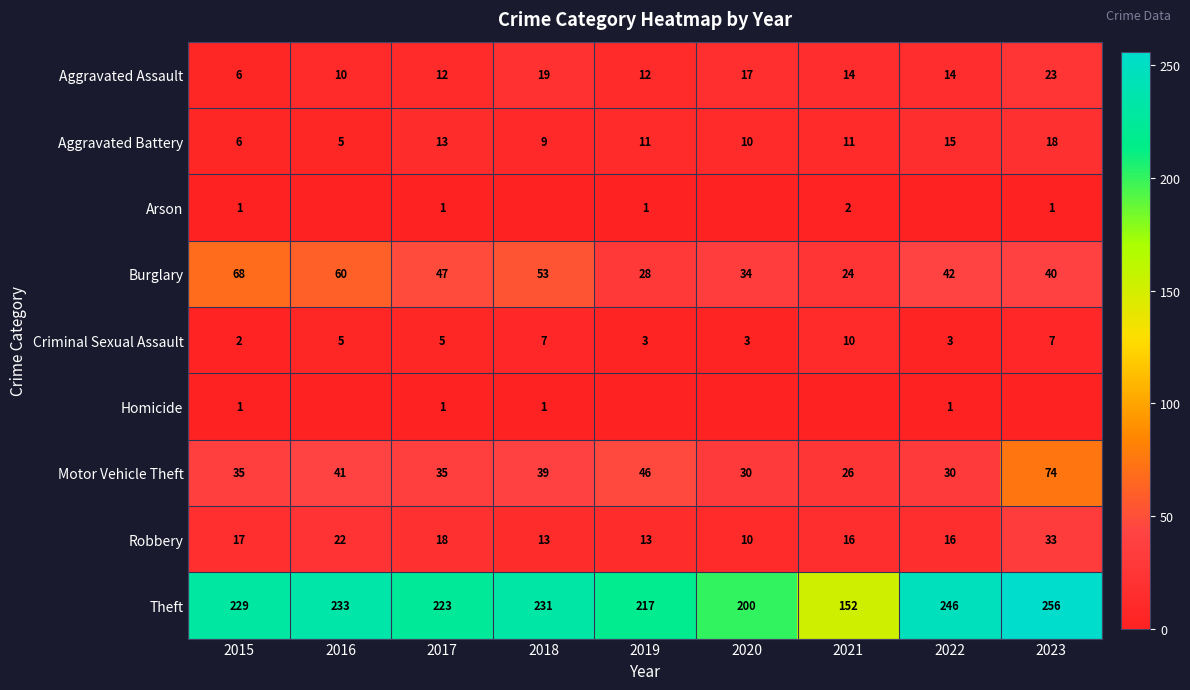

Is the value of Aggravated Battery at 2018 greater than the value of Theft at 2018?

No